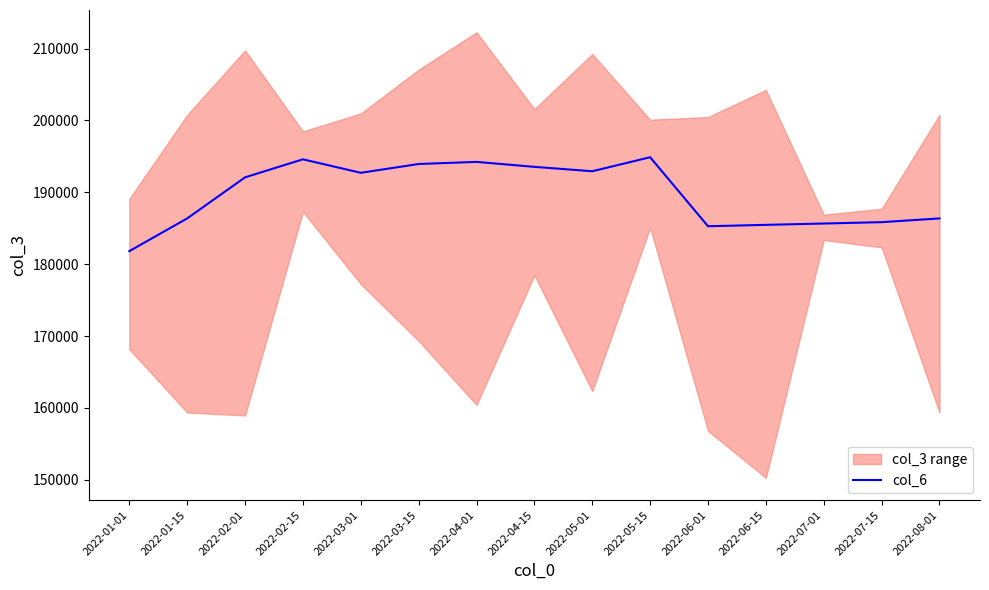

Rank the categories by value from lowest to highest.

2022-01-01, 2022-06-01, 2022-06-15, 2022-07-01, 2022-07-15, 2022-01-15, 2022-08-01, 2022-02-01, 2022-03-01, 2022-05-01, 2022-04-15, 2022-03-15, 2022-04-01, 2022-02-15, 2022-05-15